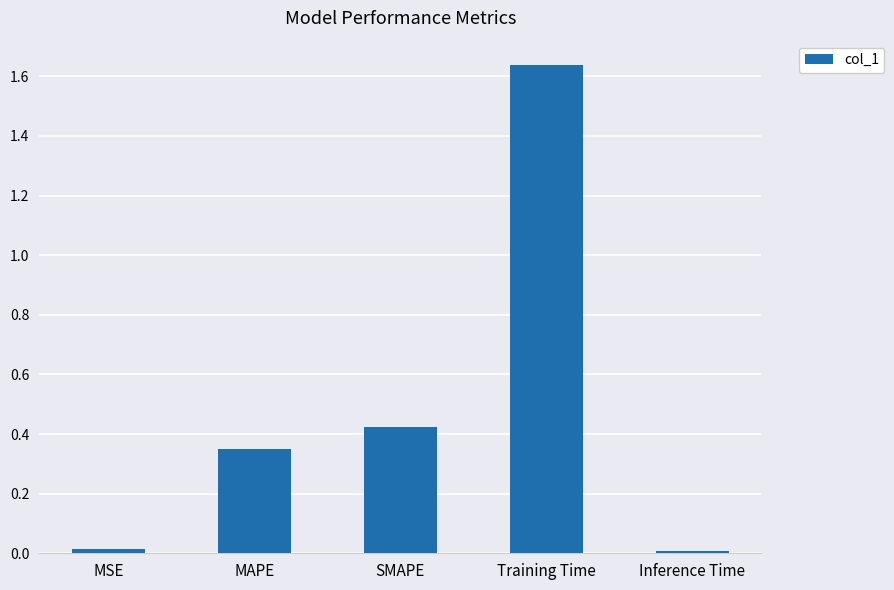

The chart shows a value of 0.0 at MSE. True or false?

True